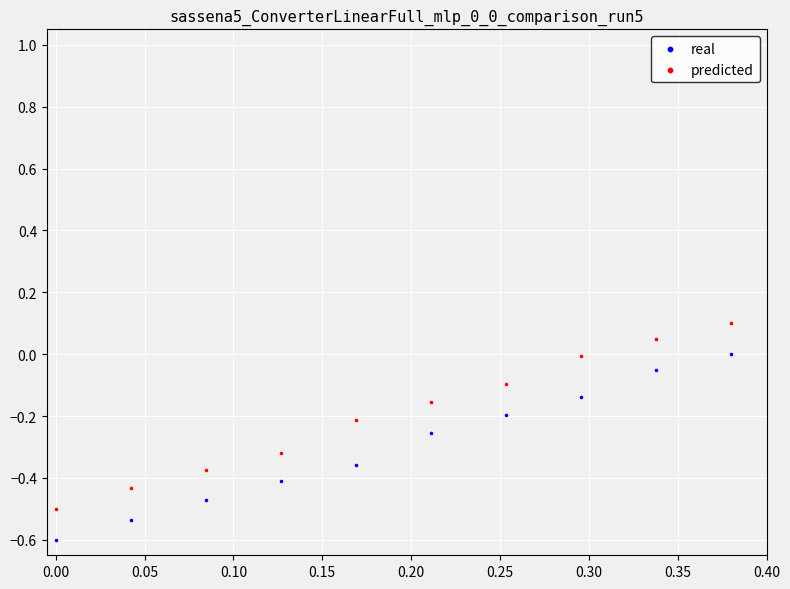

What are all the series names shown in the legend?

real, predicted